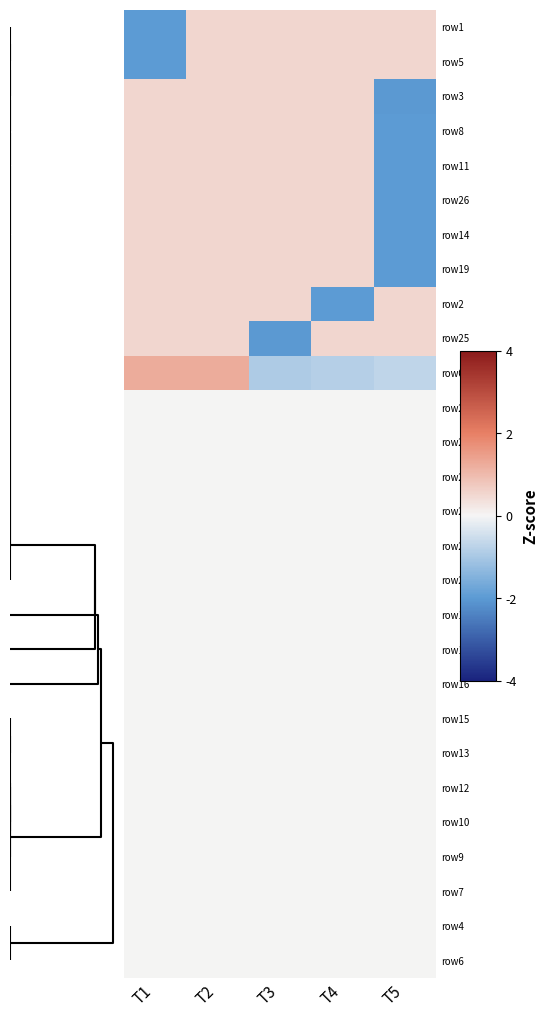

At which category does the chart reach its minimum across all series?

T5